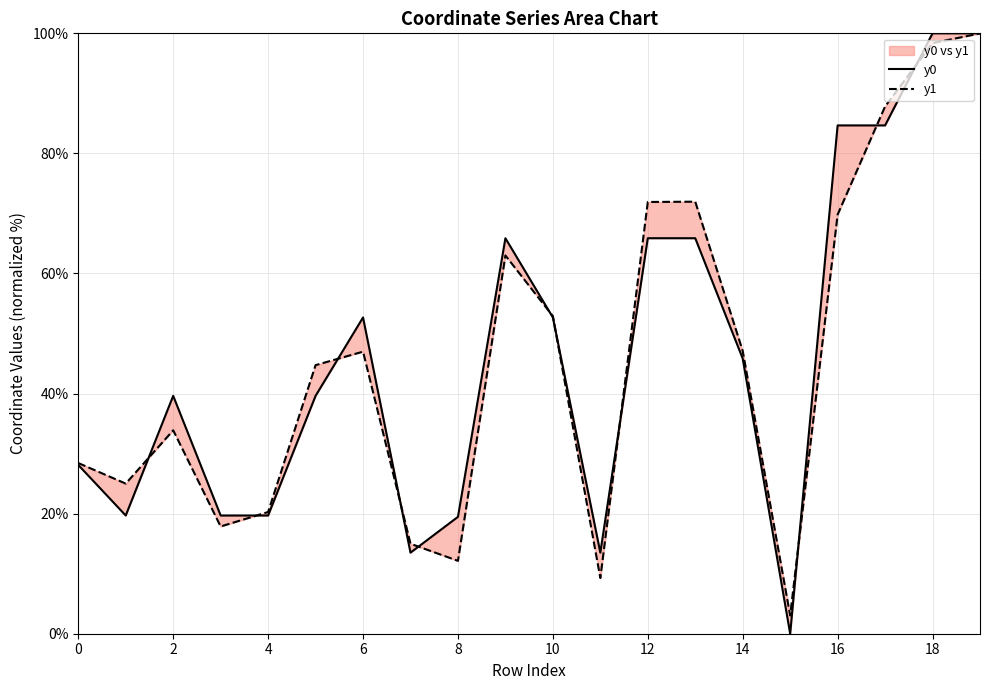

True or false: y0 and y1 cross at least once.

True